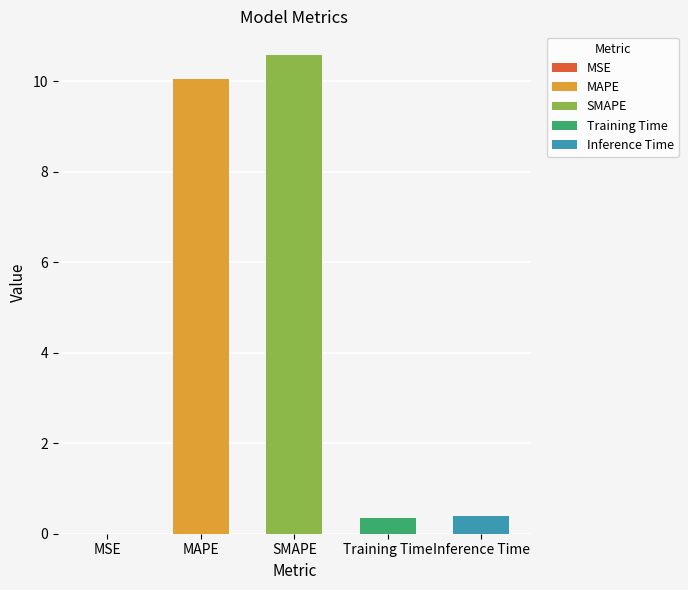

Reading left to right, extract all data points from this chart.

MSE=0.0	MAPE=10.0	SMAPE=10.6	Training Time=0.4	Inference Time=0.4